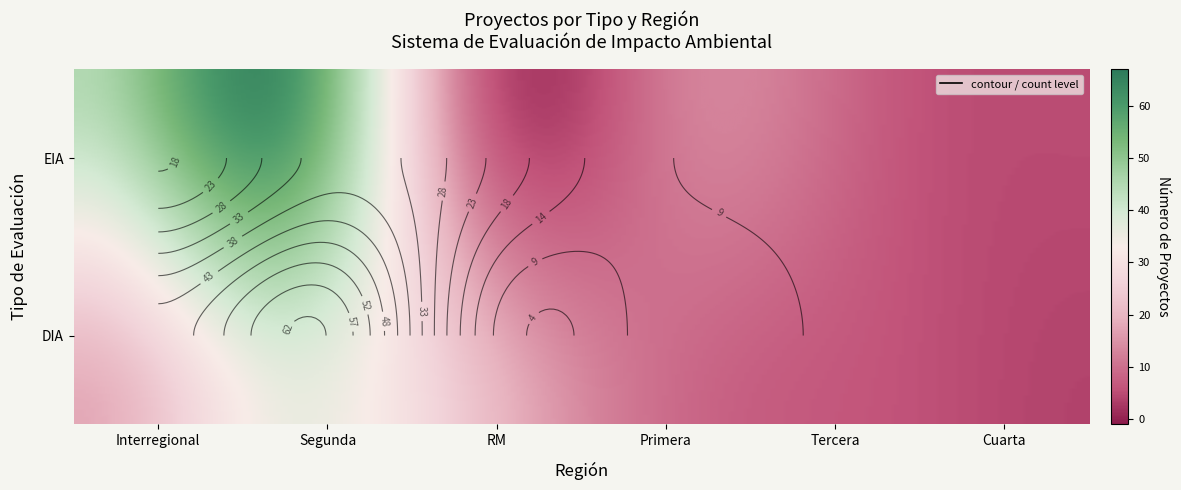

What is the difference between the maximum and second lowest values in the DIA series?

55